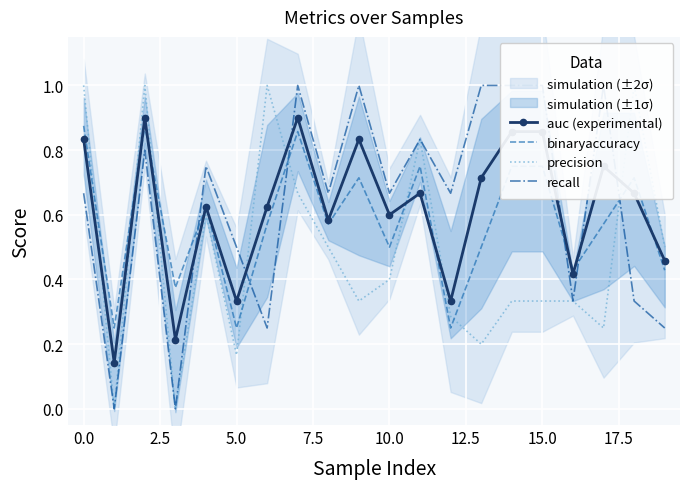

Rank the series by their maximum value, from lowest to highest.

binaryaccuracy, auc (experimental), precision, recall